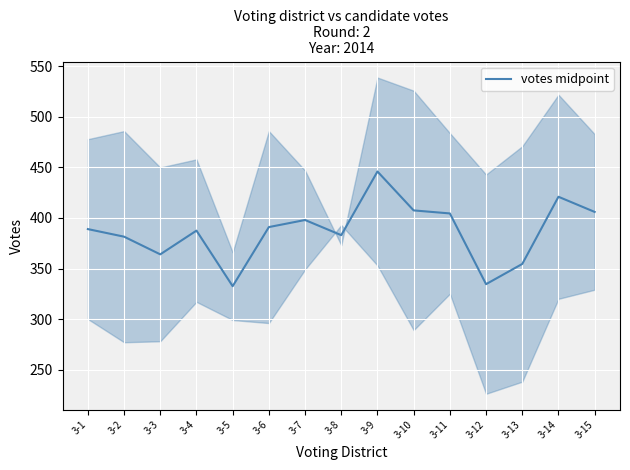

List the labels in order of value, smallest first.

3-5, 3-12, 3-13, 3-3, 3-2, 3-8, 3-4, 3-1, 3-6, 3-7, 3-11, 3-15, 3-10, 3-14, 3-9